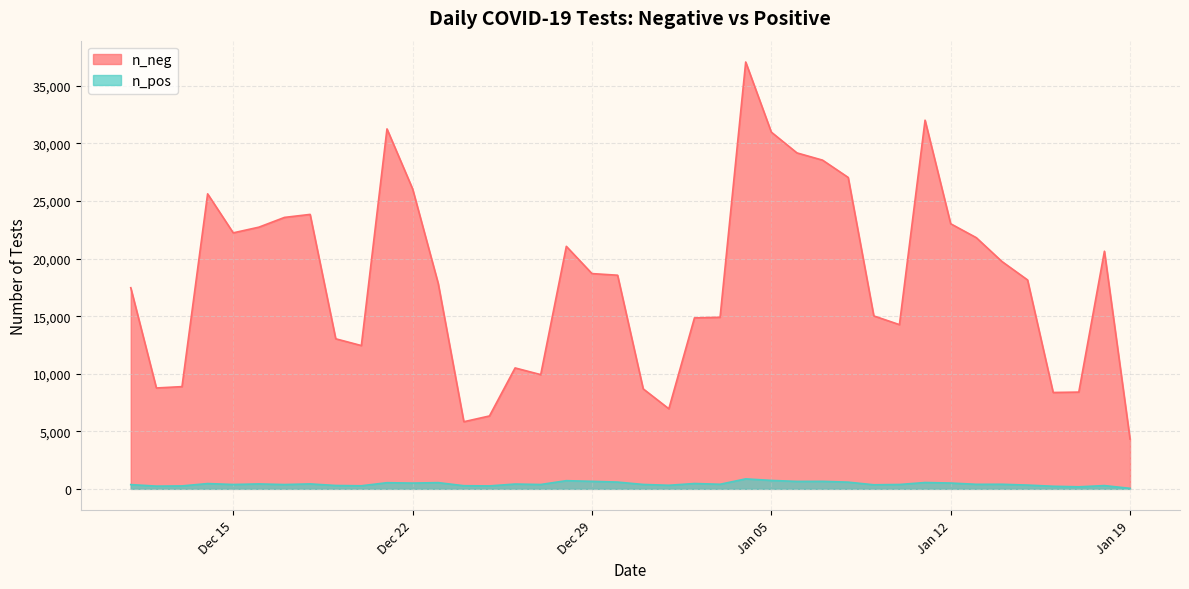

List the labels in order of n_neg value, largest first.

2021-01-04, 2021-01-11, 2020-12-21, 2021-01-05, 2021-01-06, 2021-01-07, 2021-01-08, 2020-12-22, 2020-12-14, 2020-12-18, 2020-12-17, 2021-01-12, 2020-12-16, 2020-12-15, 2021-01-13, 2020-12-28, 2021-01-18, 2021-01-14, 2020-12-29, 2020-12-30, 2021-01-15, 2020-12-23, 2020-12-11, 2021-01-09, 2021-01-03, 2021-01-02, 2021-01-10, 2020-12-19, 2020-12-20, 2020-12-26, 2020-12-27, 2020-12-13, 2020-12-12, 2020-12-31, 2021-01-17, 2021-01-16, 2021-01-01, 2020-12-25, 2020-12-24, 2021-01-19